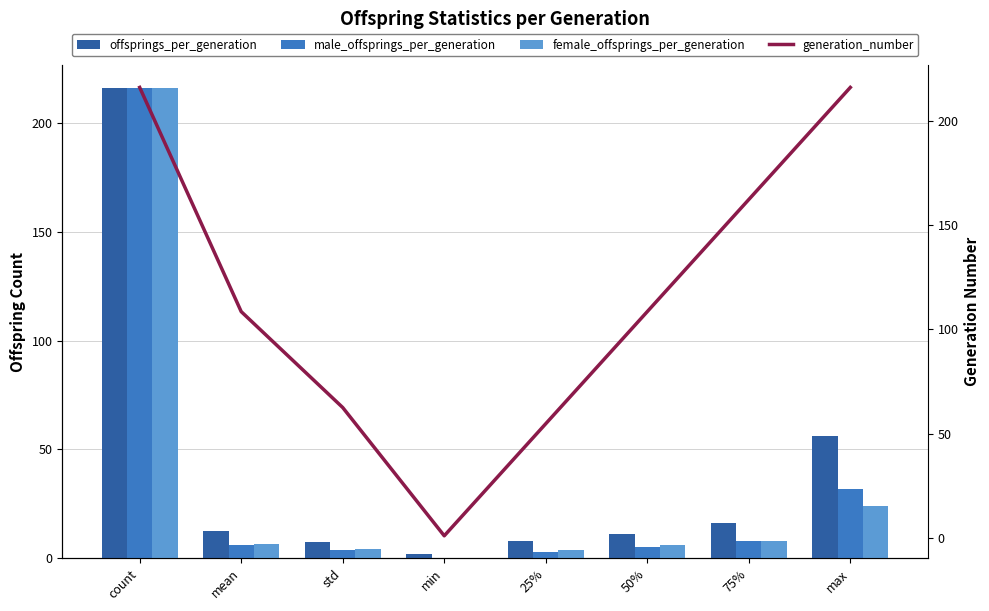

What is the difference between the maximum and second lowest values in the female_offsprings_per_generation series?

212.0